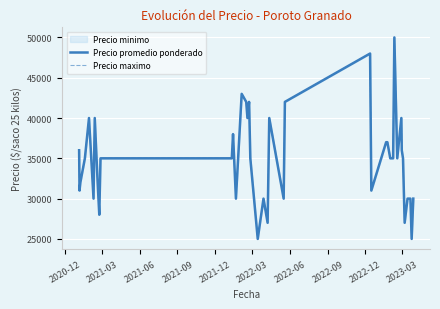

Rank the series by their maximum value, from highest to lowest.

Precio promedio ponderado, Precio maximo